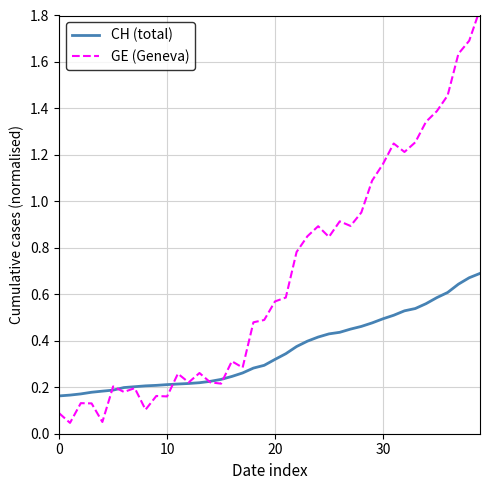

What is the total value across all series at 29?

1.6